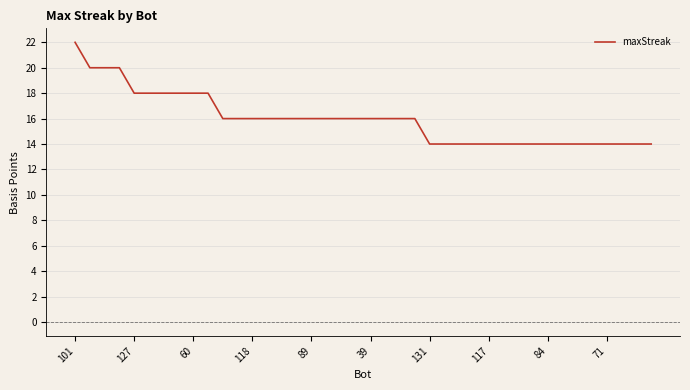

What is the difference between the maximum and second lowest values?

8